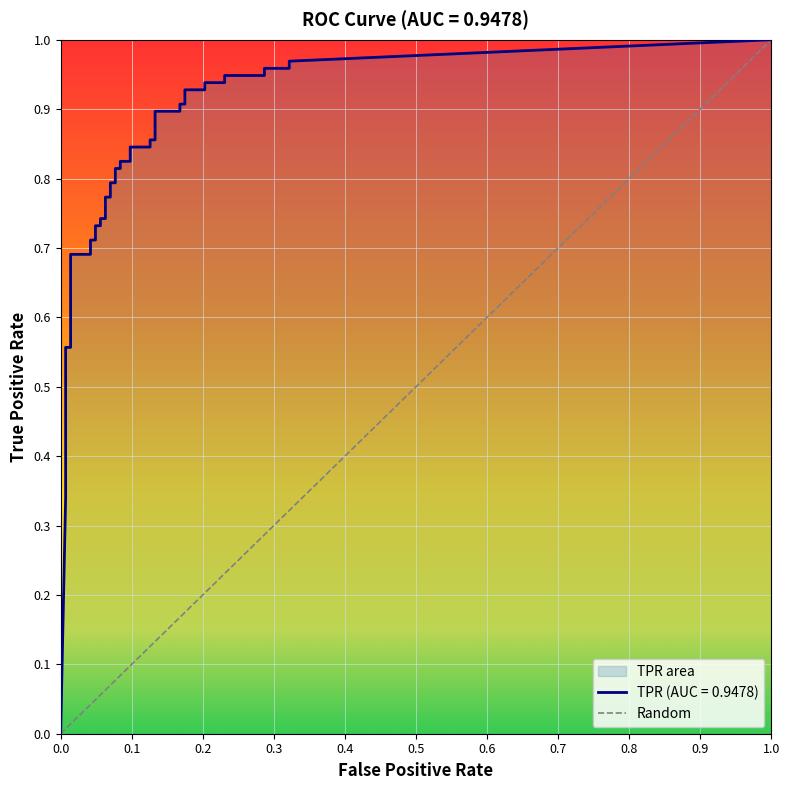

Between 26 and 4, which is larger?

26